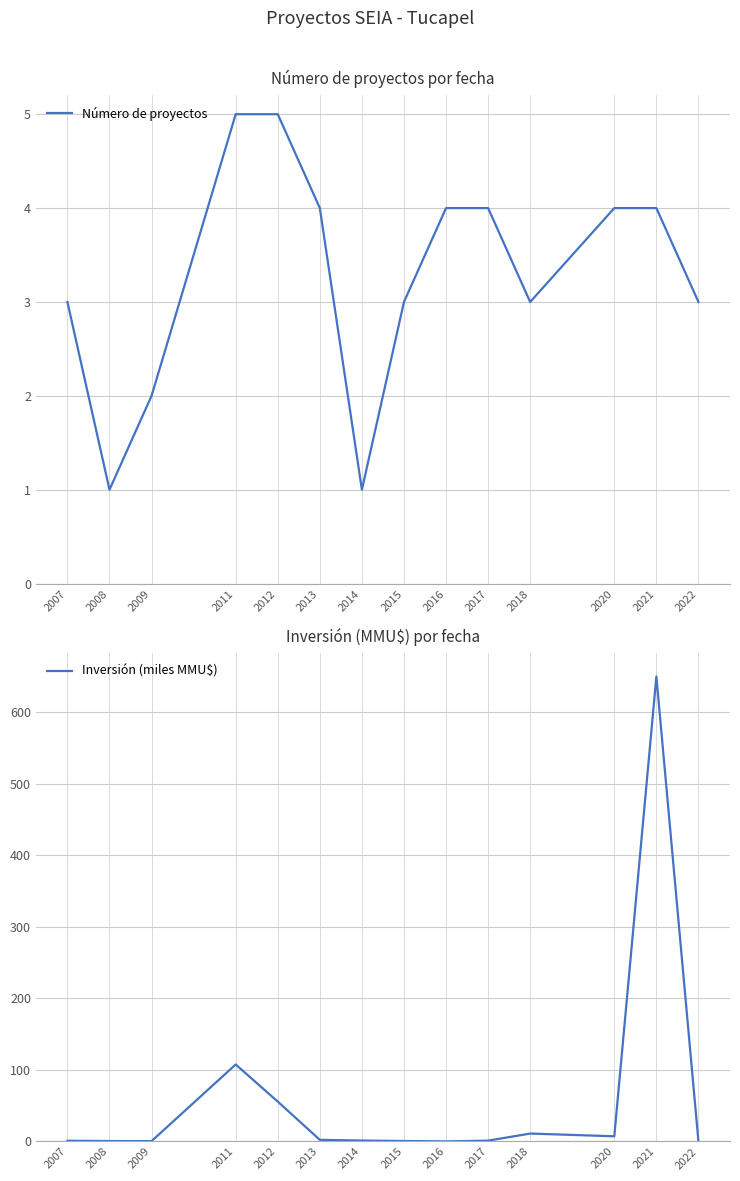

Rank the series by their maximum value, from highest to lowest.

Inversión (miles MMU$), Número de proyectos